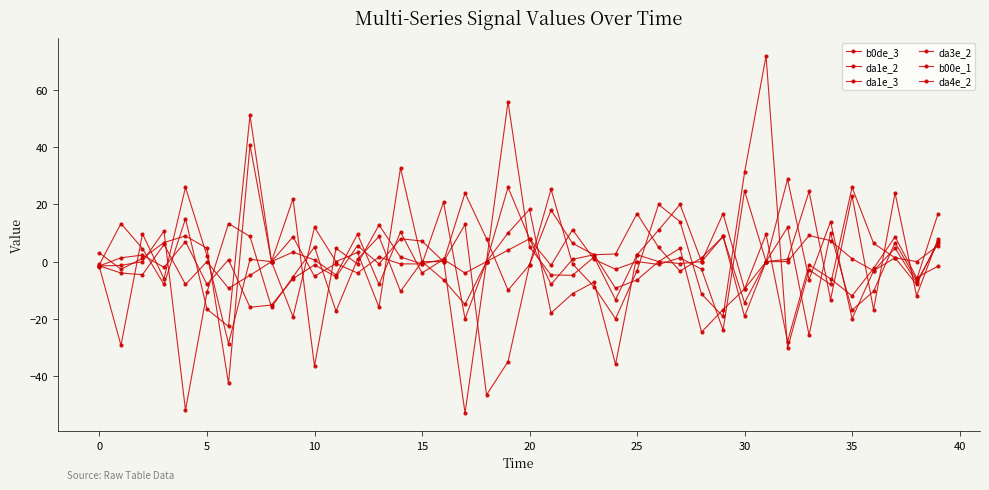

At which category is the sum across all series the highest?

31